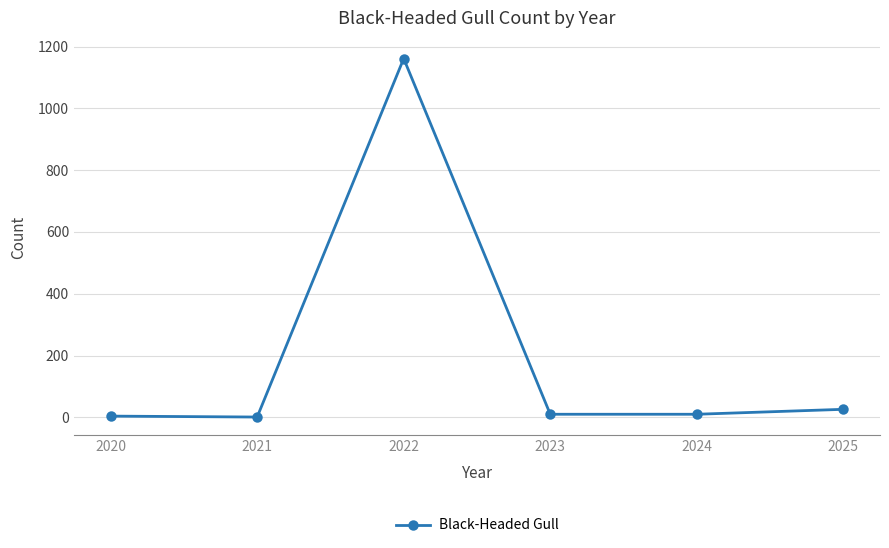

What is the sum of all values?

1212